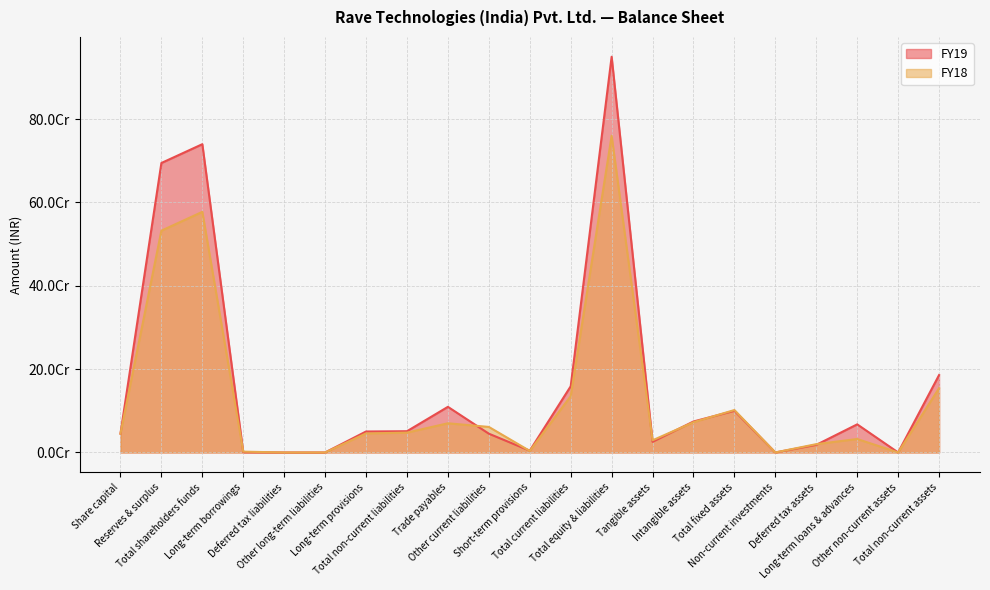

What is the difference between the maximum and minimum values in the FY19 series?

949450682